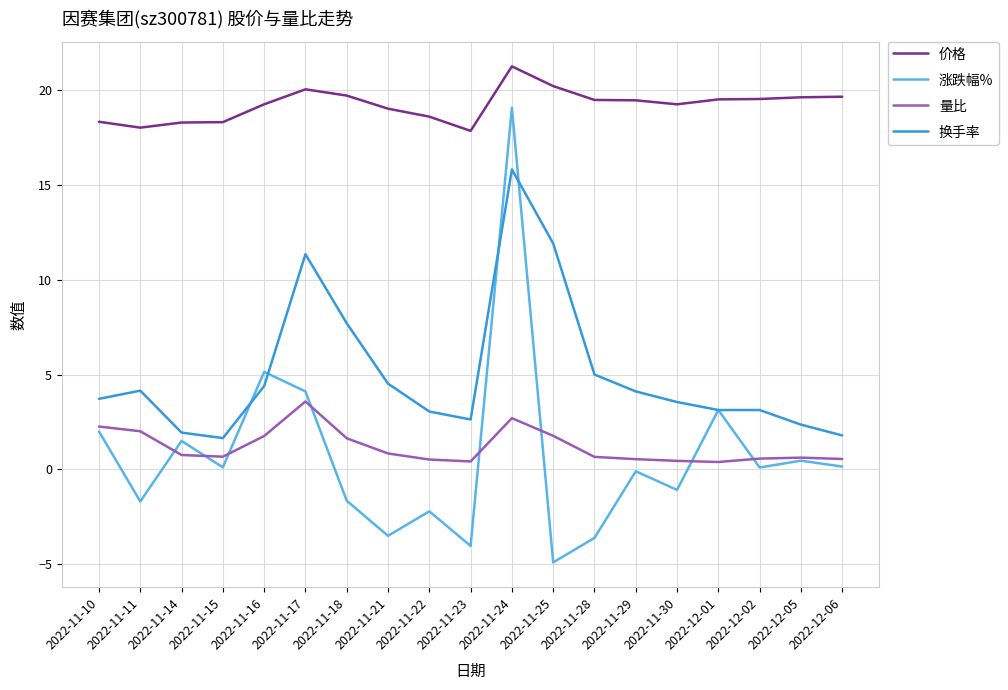

Is it true that 价格 equals 29.7 at 2022-12-01?

False